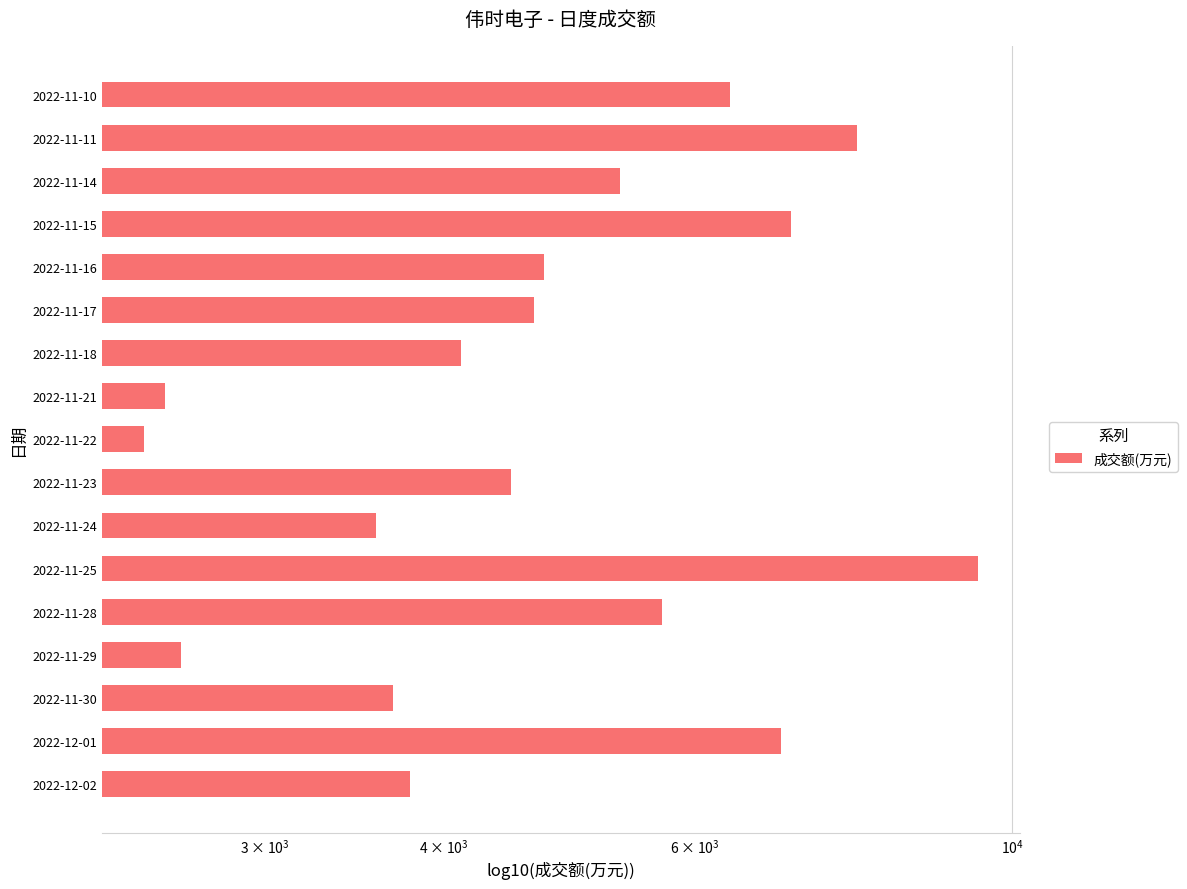

What position from the right is 2022-11-17?

6